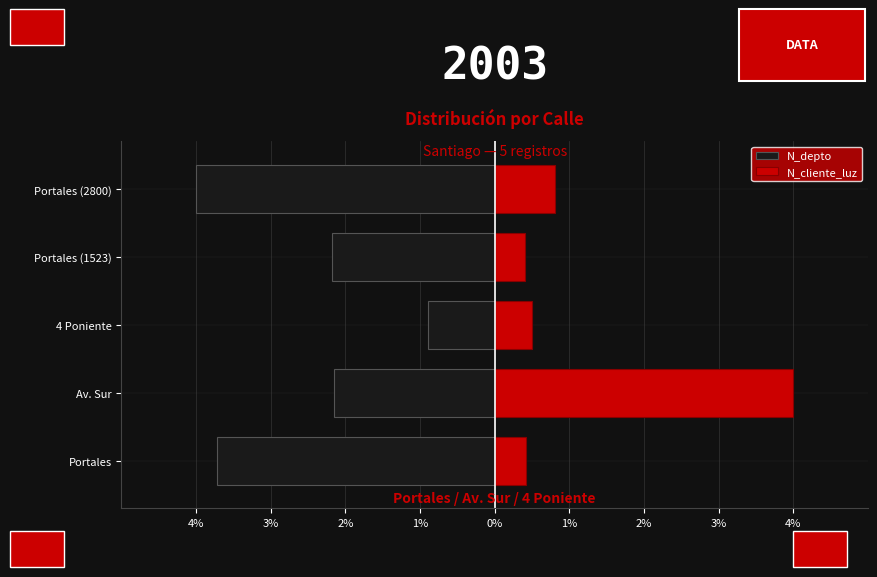

How many values in the N_depto series exceed -2?

1